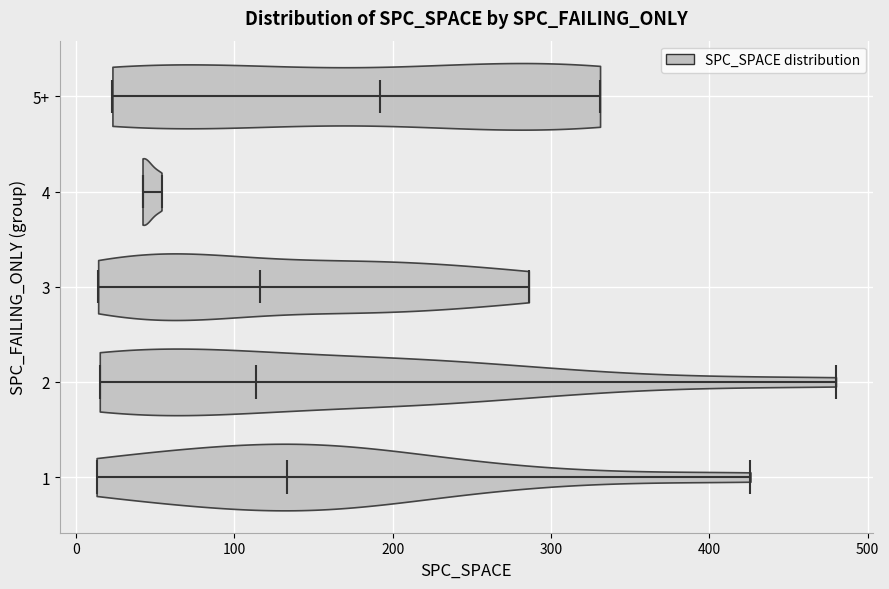

What is the lowest point the violin for 3 reaches on the x-axis? The values are not printed on the chart, so give them approximately, as read against the axis.

10